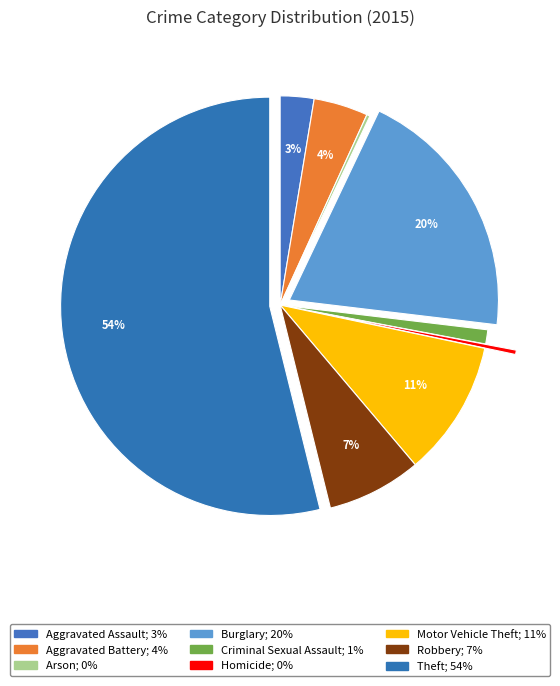

To the nearest percent, what is the difference between the largest and smallest slice percentages?

54%